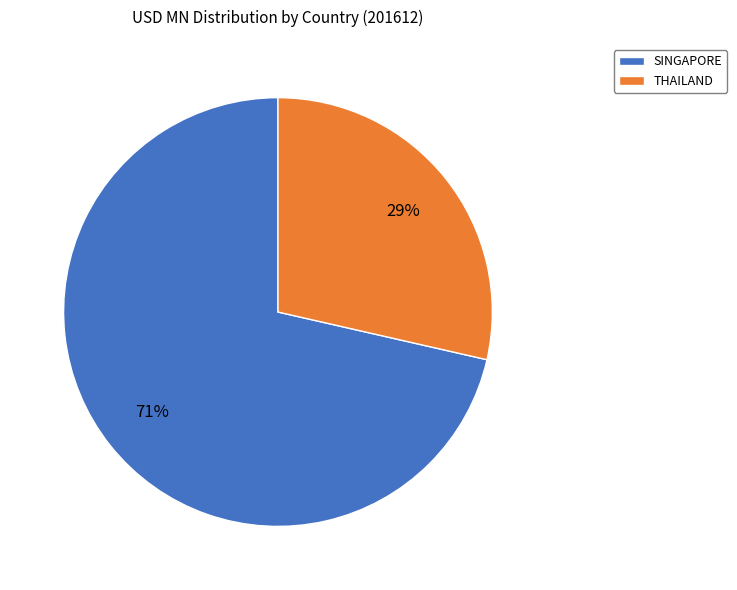

Which slice is the smallest?

THAILAND